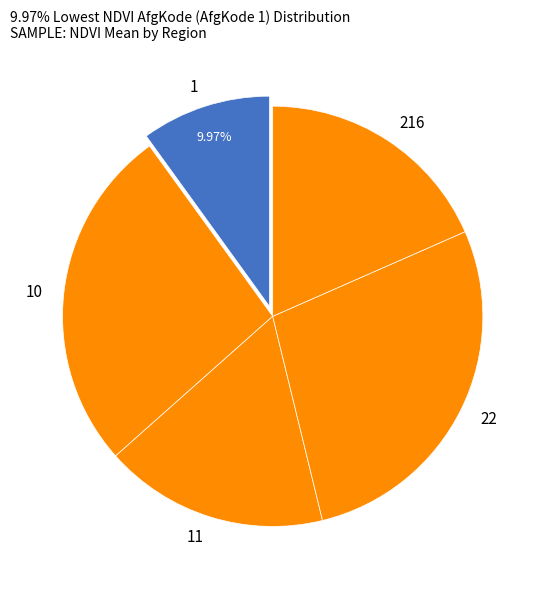

To the nearest percent, what portion does 10 represent?

27%